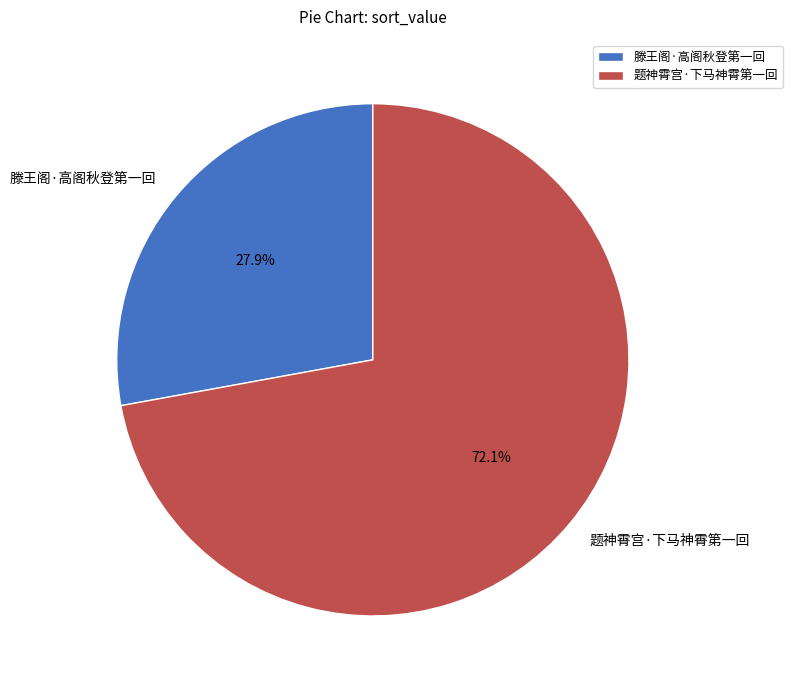

The 滕王阁·高阁秋登第一回 slice represents 28% of the pie. True or false?

True